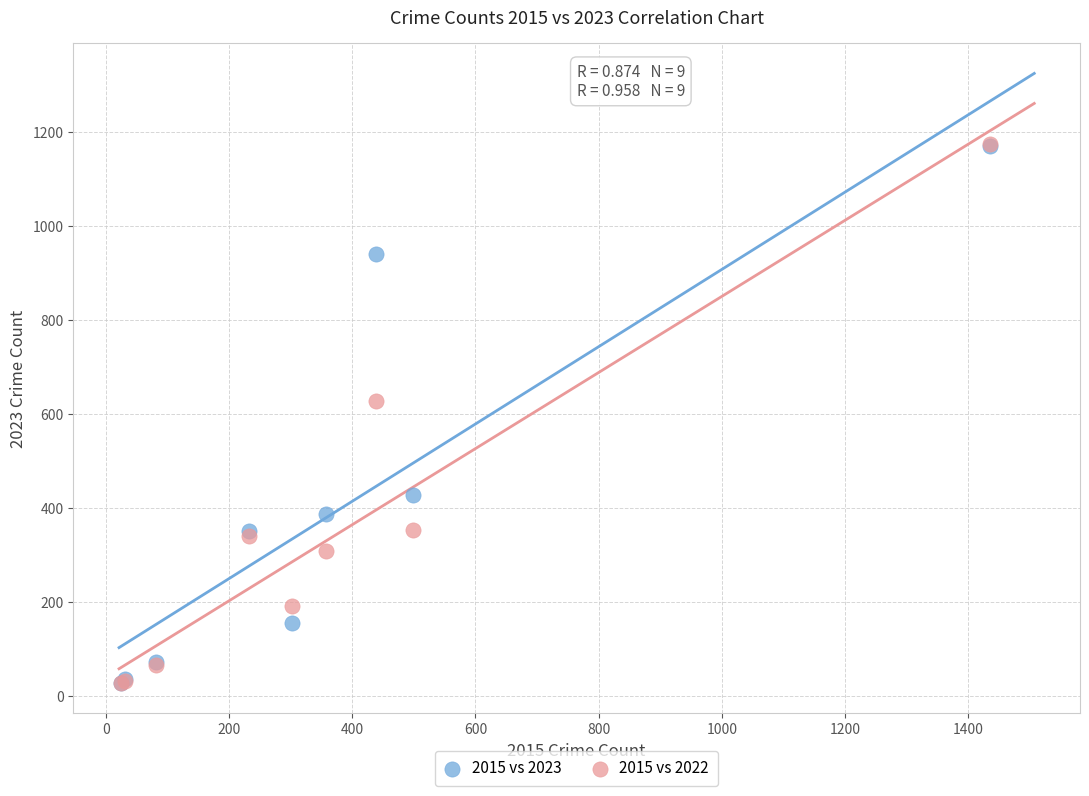

Across all series, what Y value is closest to 601?

627